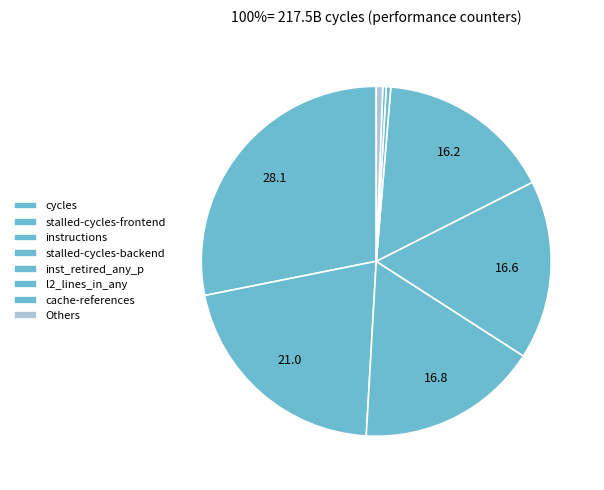

True or false: inst_retired_any_p accounts for 28% of the total.

False